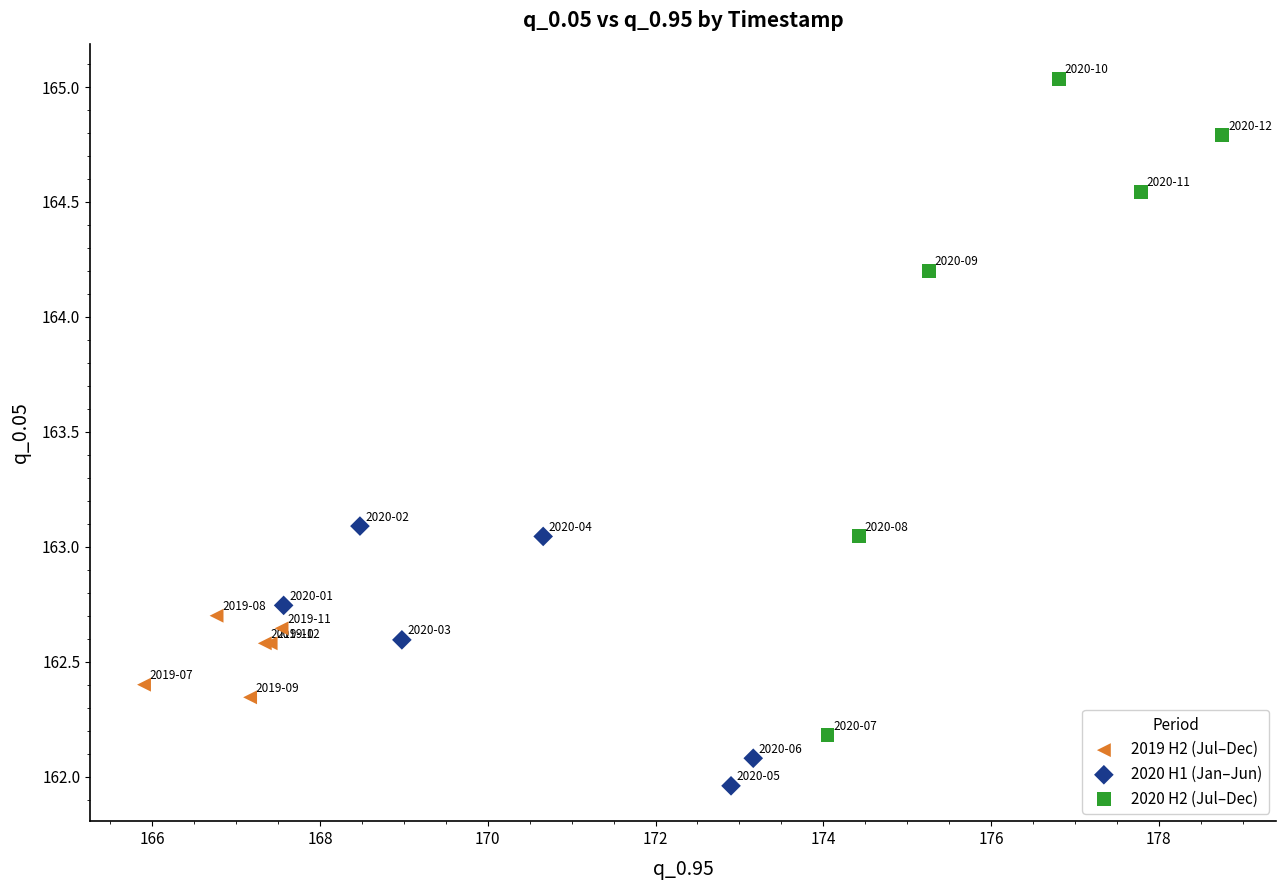

Which series reaches the minimum Y coordinate?

2020 H1 (Jan–Jun)